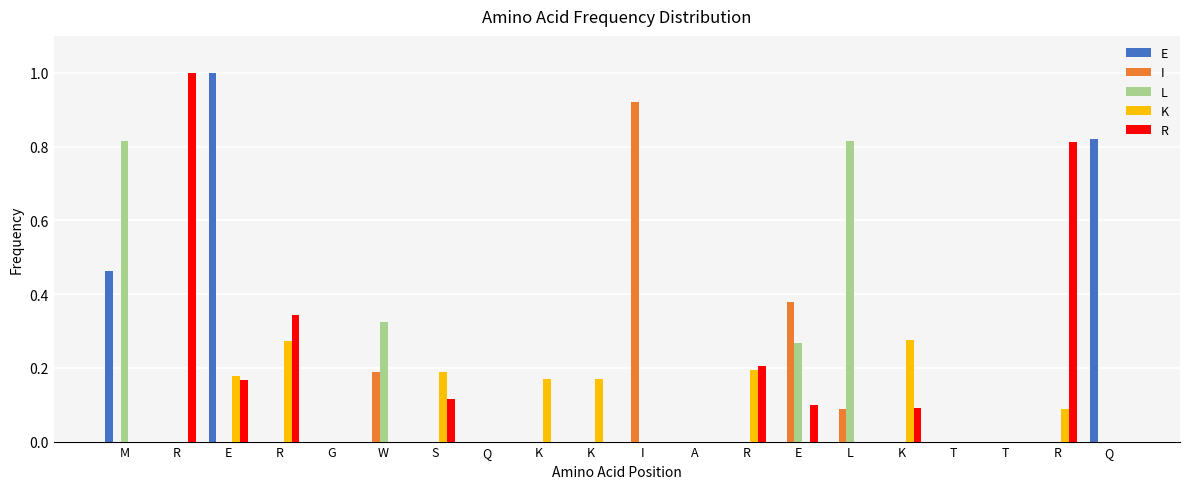

Are the bars horizontal?

No